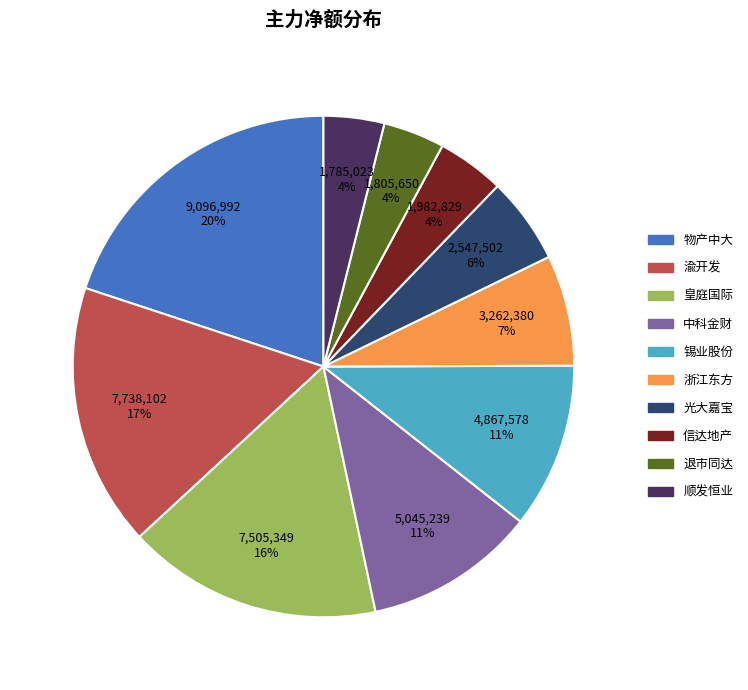

How many slices are in this pie chart?

10